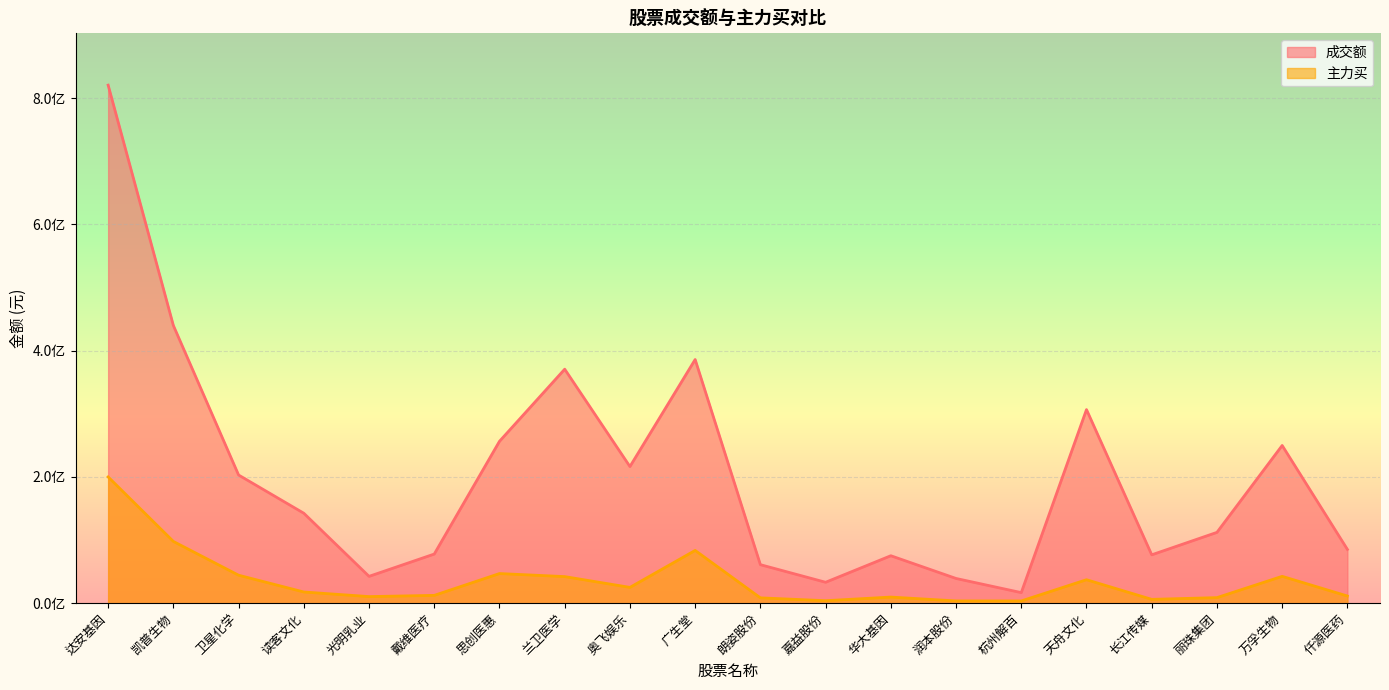

Which series has the largest total across all categories?

成交额